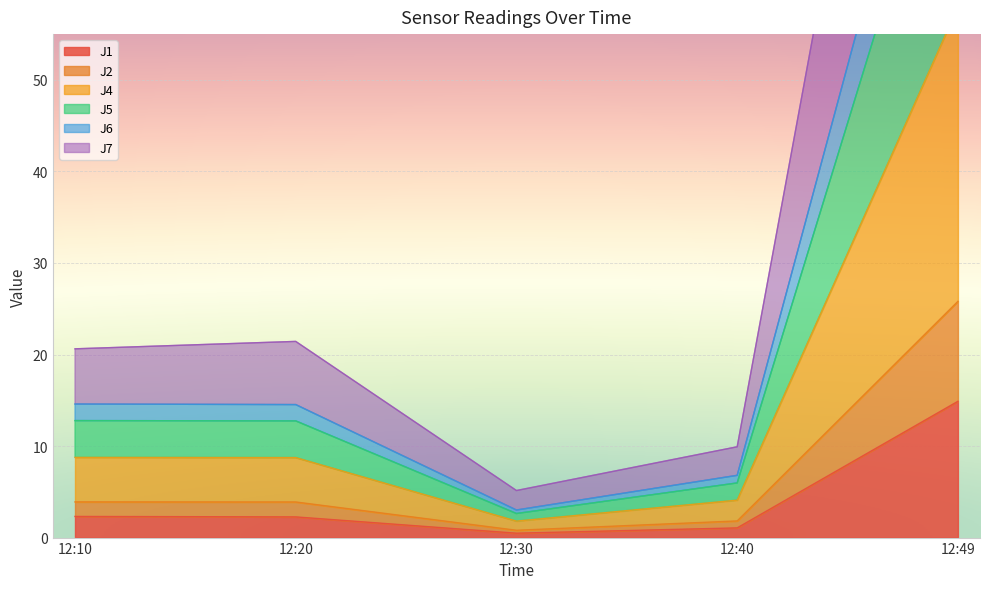

How many categories are shown in the chart?

5